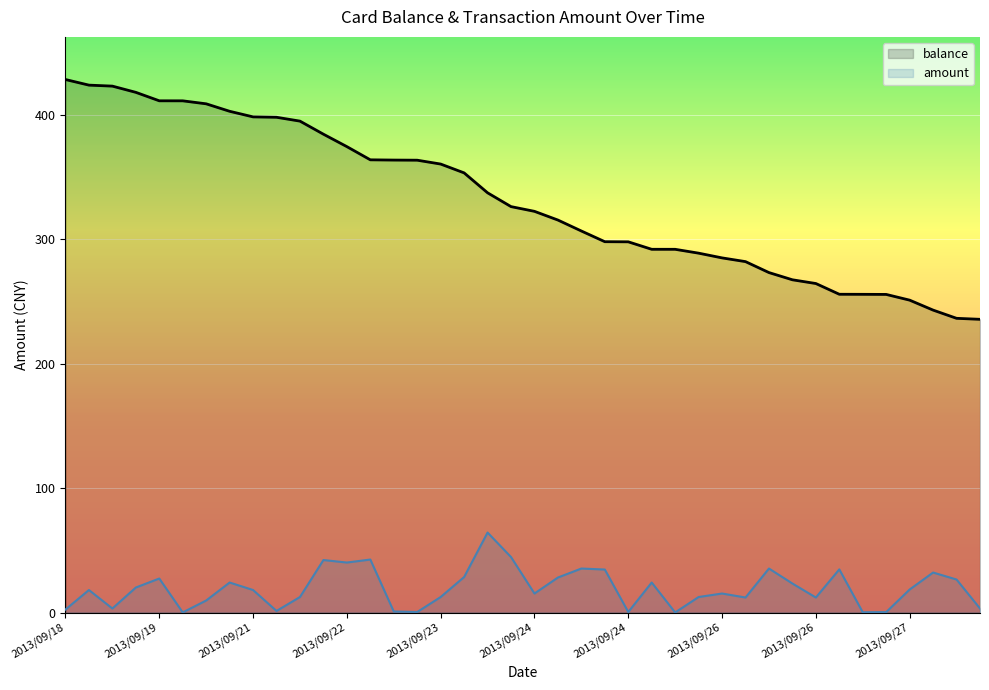

How many distinct data groups are displayed?

2